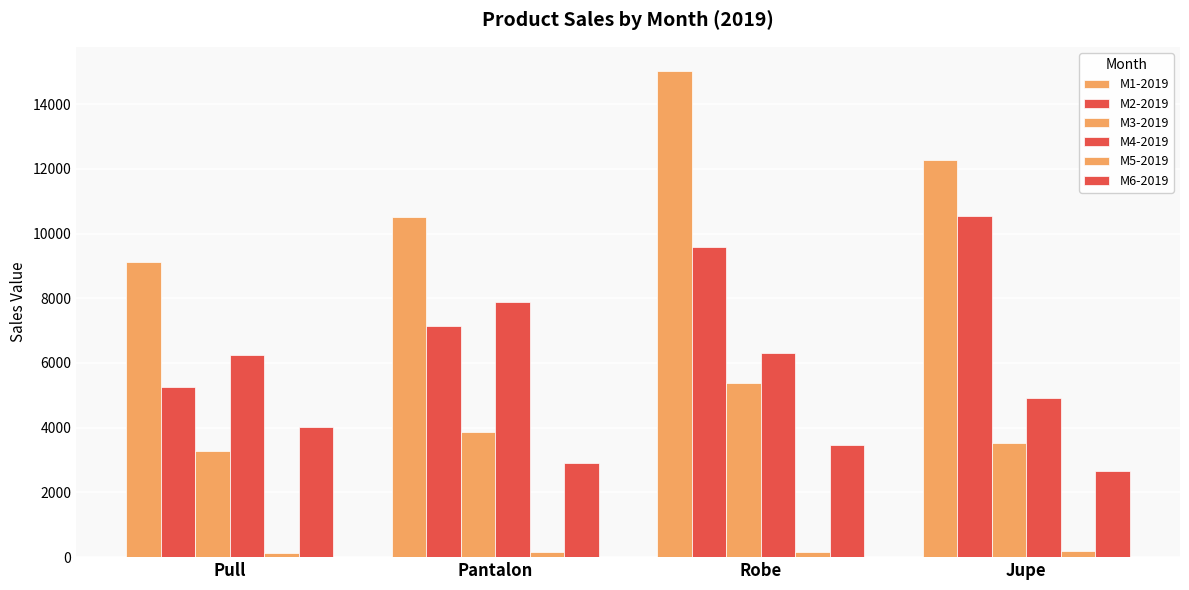

At how many categories does at least one series exceed 15005?

1